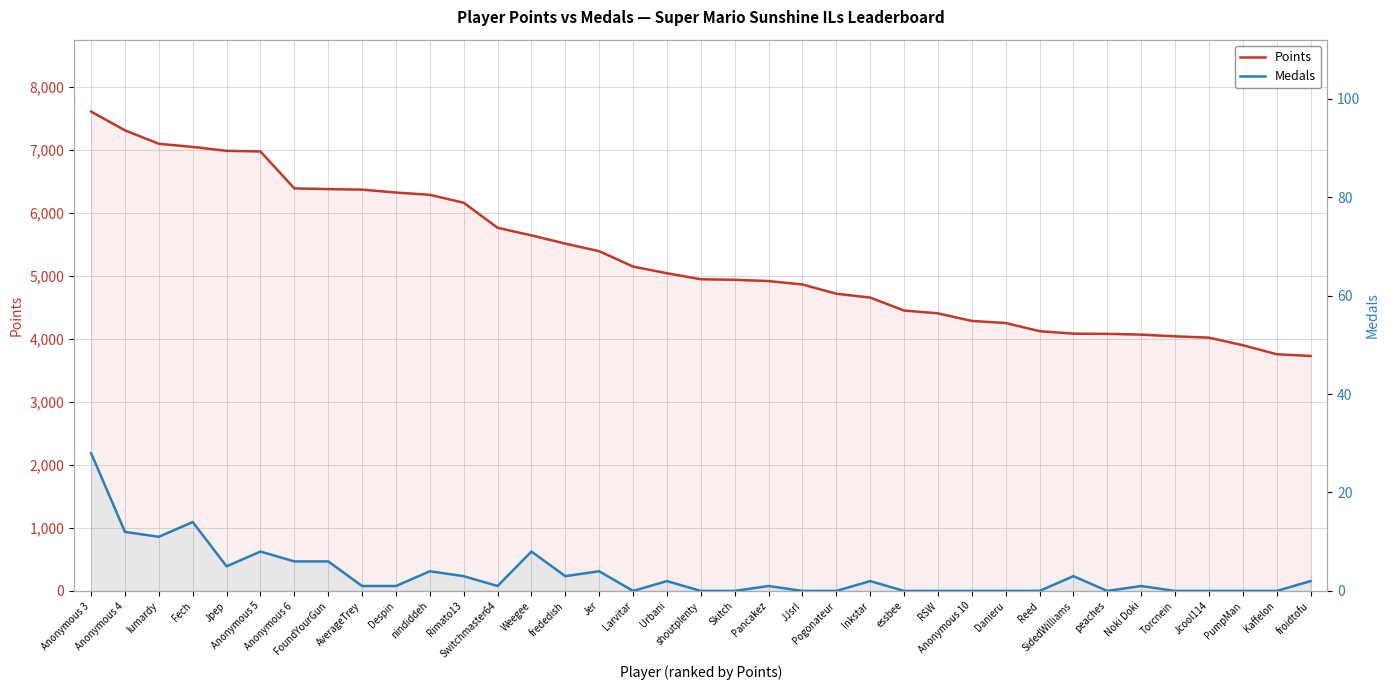

The value of Points at Switchmaster64 is 5764. True or false?

True